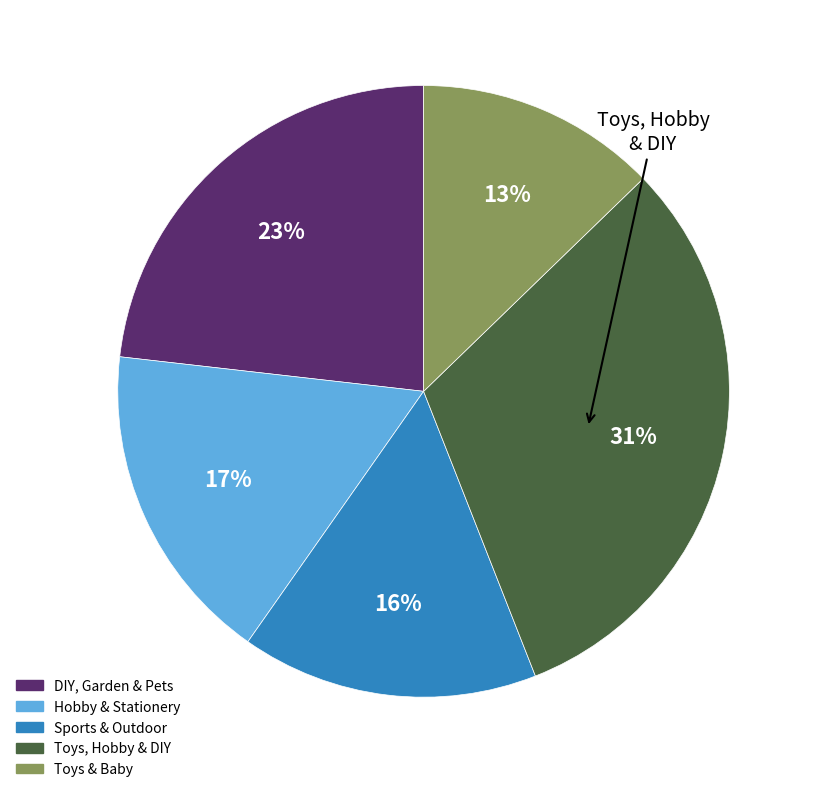

Is it true that Sports & Outdoor is 16% of the pie?

True